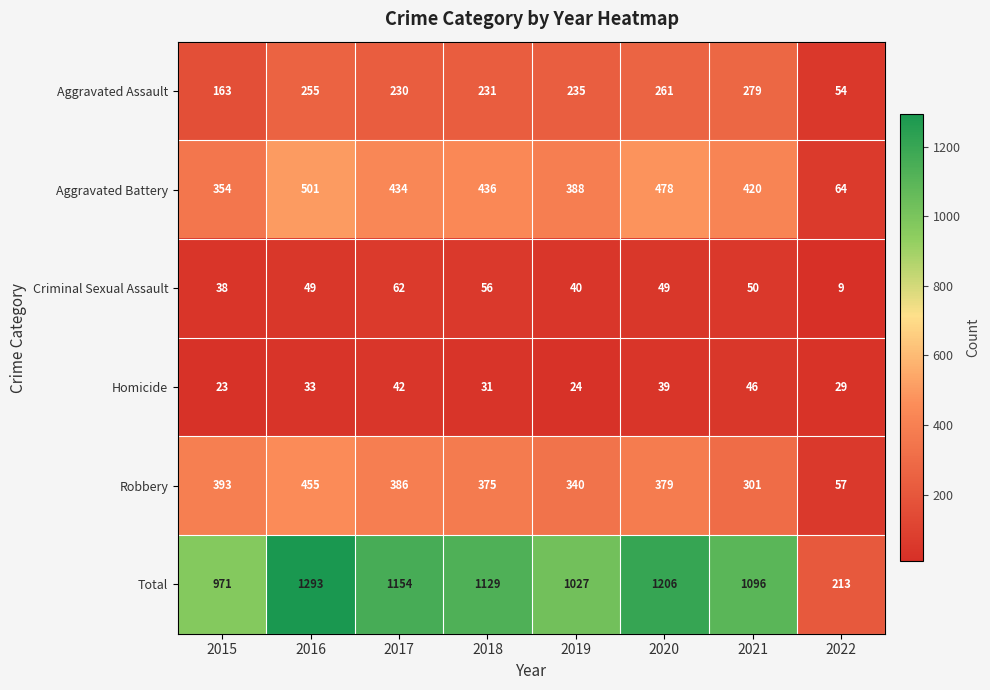

What is the total value across all series at 2017?

2308